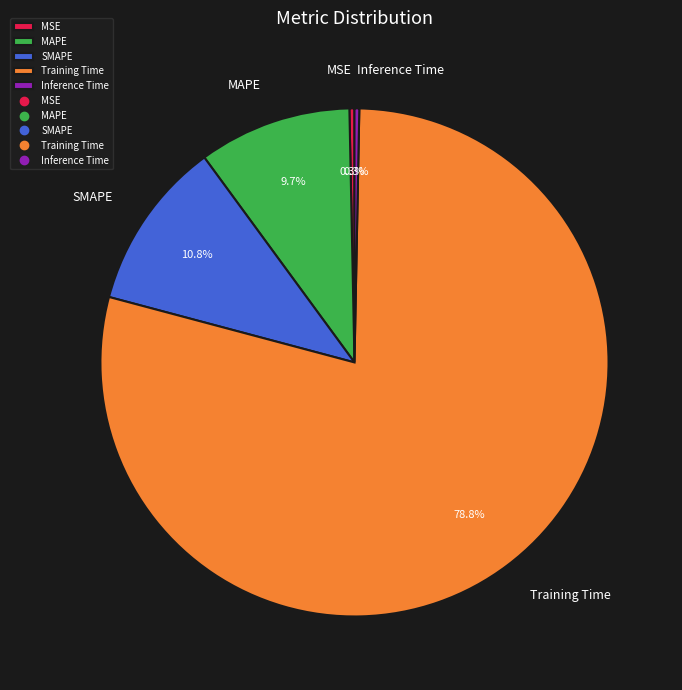

To the nearest percent, what is the average slice percentage?

20%